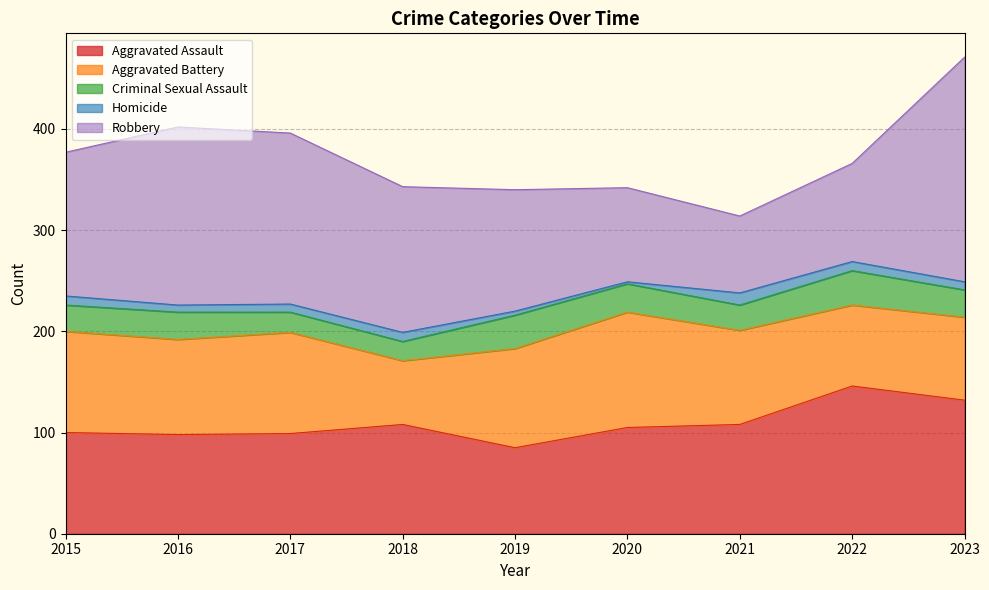

What are all the series names shown in the legend?

Aggravated Assault, Aggravated Battery, Criminal Sexual Assault, Homicide, Robbery